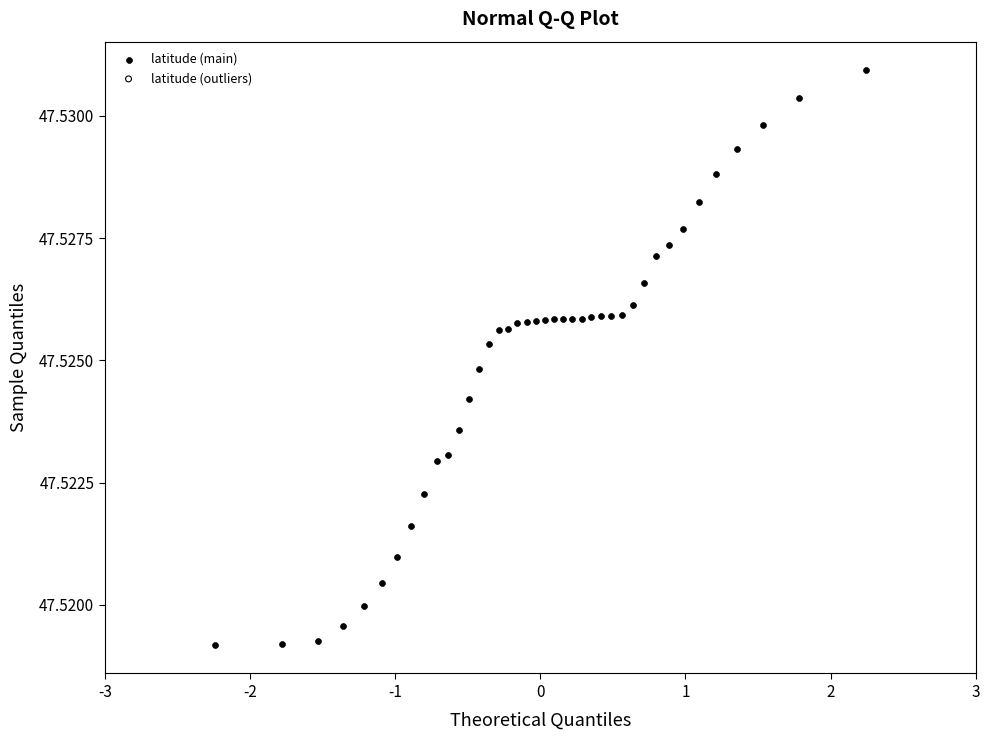

What is the range of X values (max minus min)?

4.5